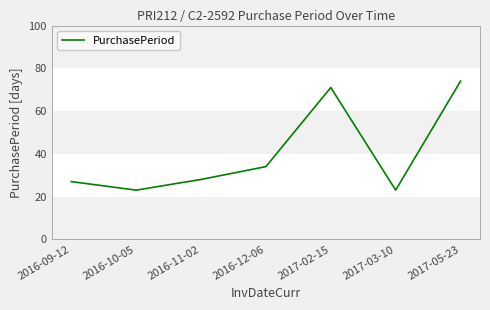

What is the approximate value at 2017-03-10?

23